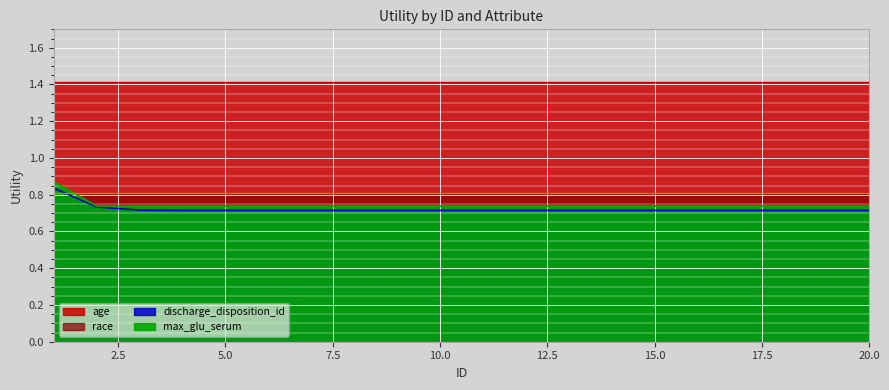

What is the sum of all max_glu_serum values?

14.9